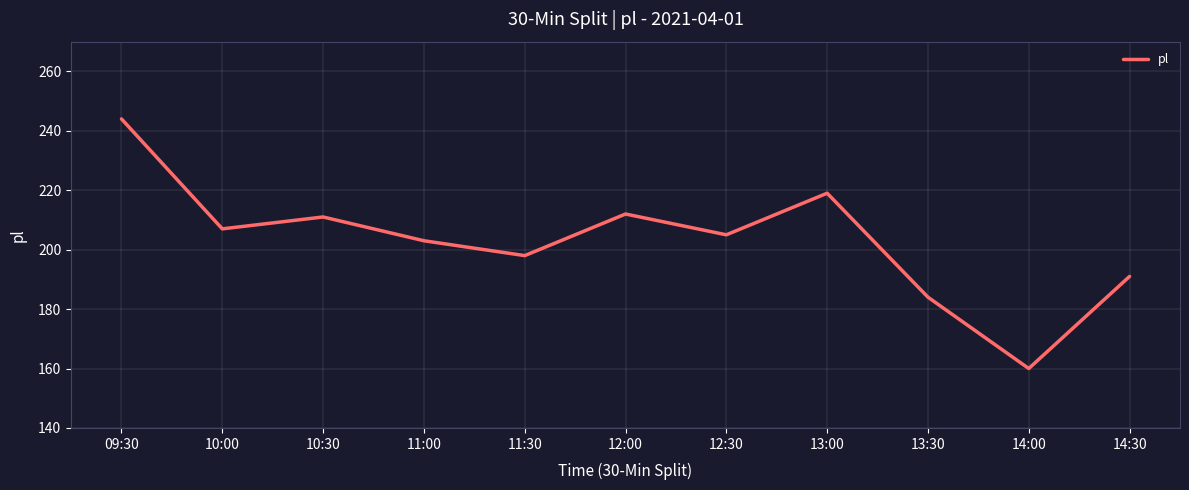

Which category has the lowest value across all series?

14:00